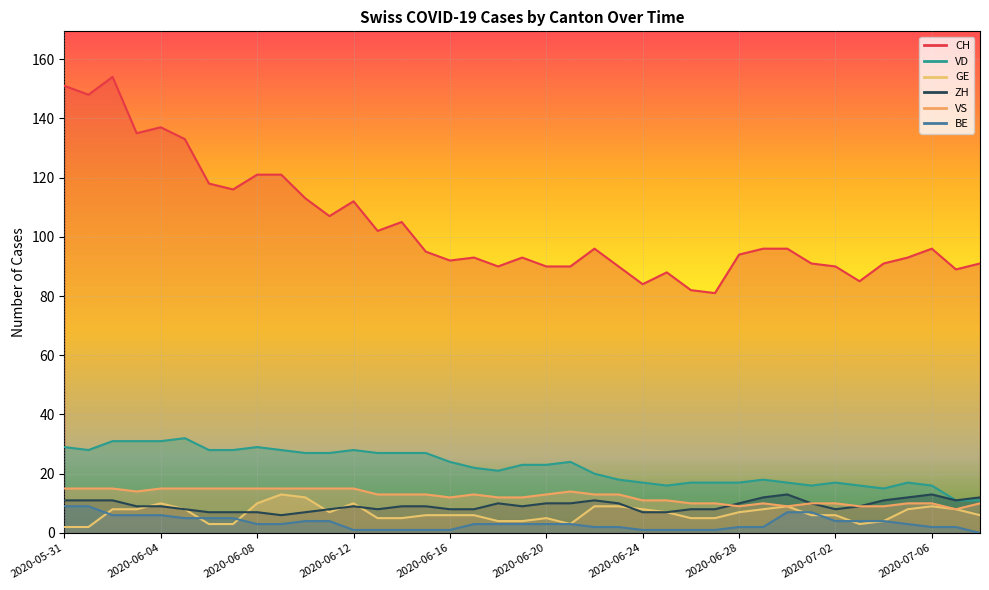

List the labels in order of BE value, largest first.

2020-05-31, 2020-06-01, 2020-06-30, 2020-07-01, 2020-06-02, 2020-06-03, 2020-06-04, 2020-06-05, 2020-06-06, 2020-06-07, 2020-06-10, 2020-06-11, 2020-07-02, 2020-07-03, 2020-07-04, 2020-06-08, 2020-06-09, 2020-06-17, 2020-06-18, 2020-06-19, 2020-06-20, 2020-06-21, 2020-07-05, 2020-06-22, 2020-06-23, 2020-06-28, 2020-06-29, 2020-07-06, 2020-07-07, 2020-06-12, 2020-06-13, 2020-06-14, 2020-06-15, 2020-06-16, 2020-06-24, 2020-06-25, 2020-06-26, 2020-06-27, 2020-07-08